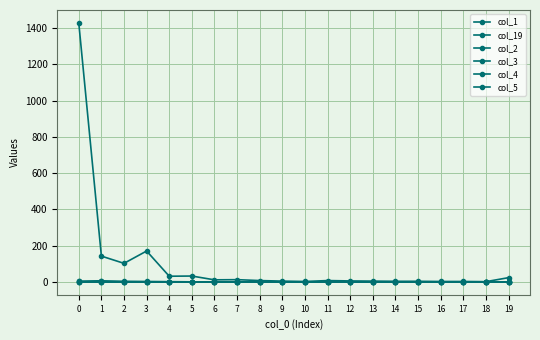

What is the sum of all col_2 values?

9